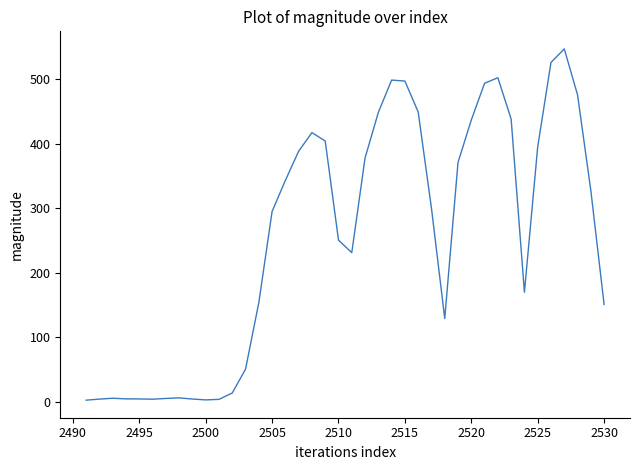

What is the greatest value displayed?

547.2